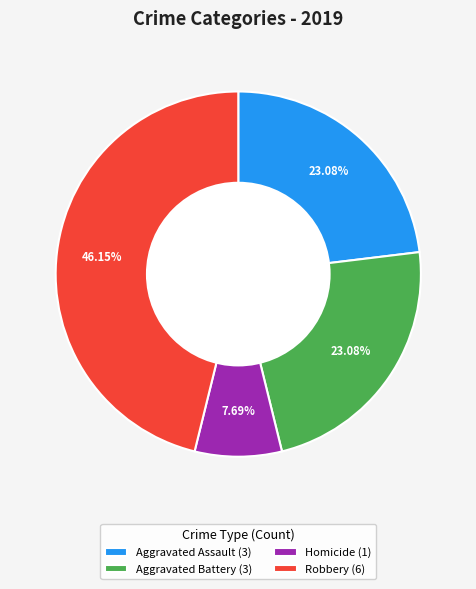

Is there a majority slice in this chart?

No